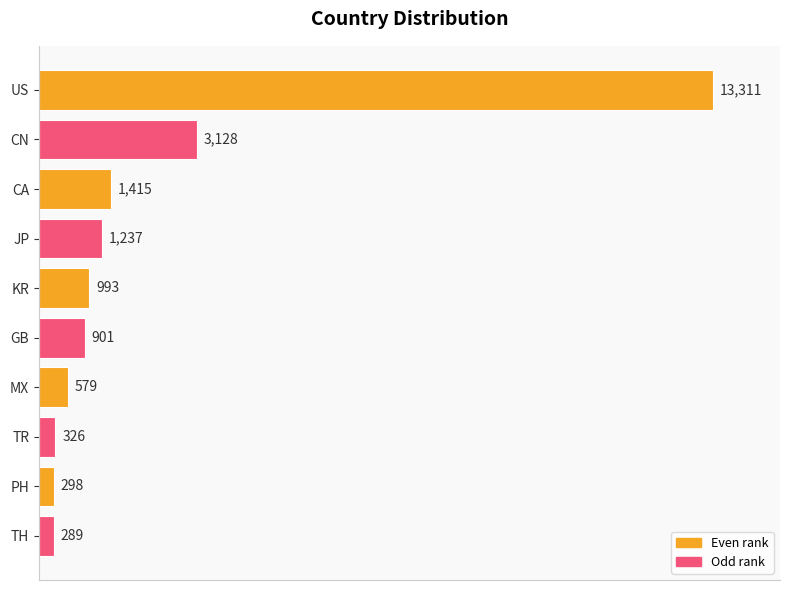

Are the bars horizontal?

Yes